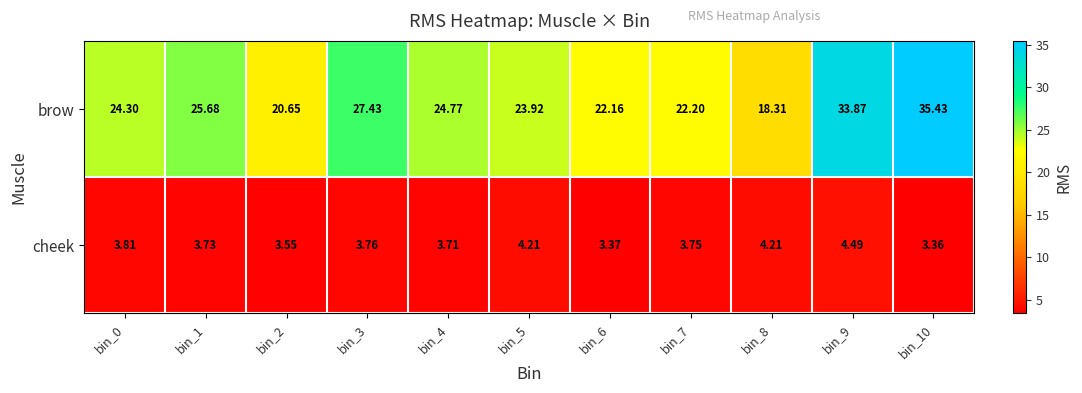

At bin_6, list the series in order from largest to smallest.

brow, cheek